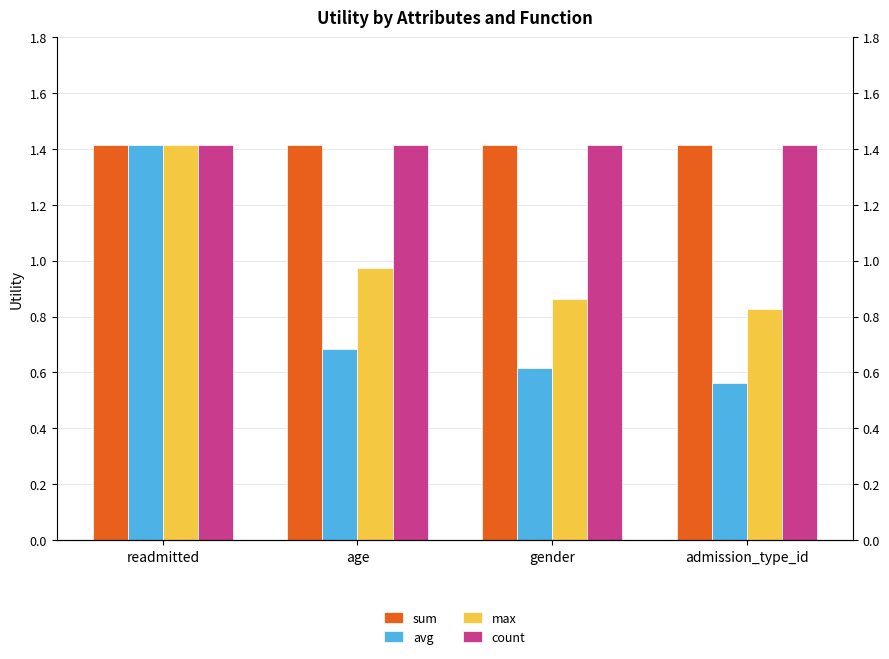

Which series has the largest range (max minus min)?

avg